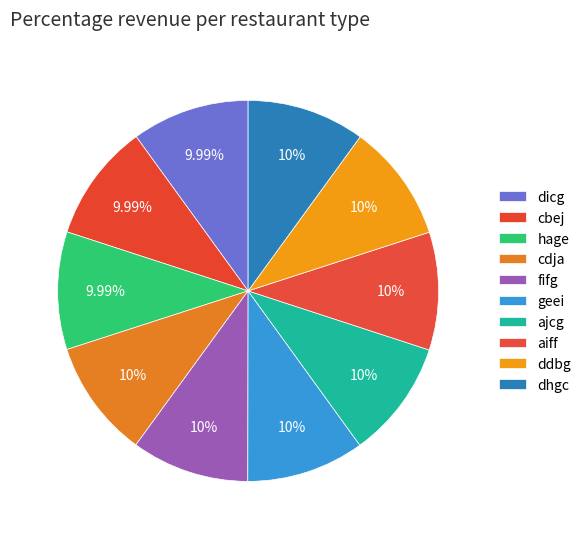

Count the number of slices in the pie.

10